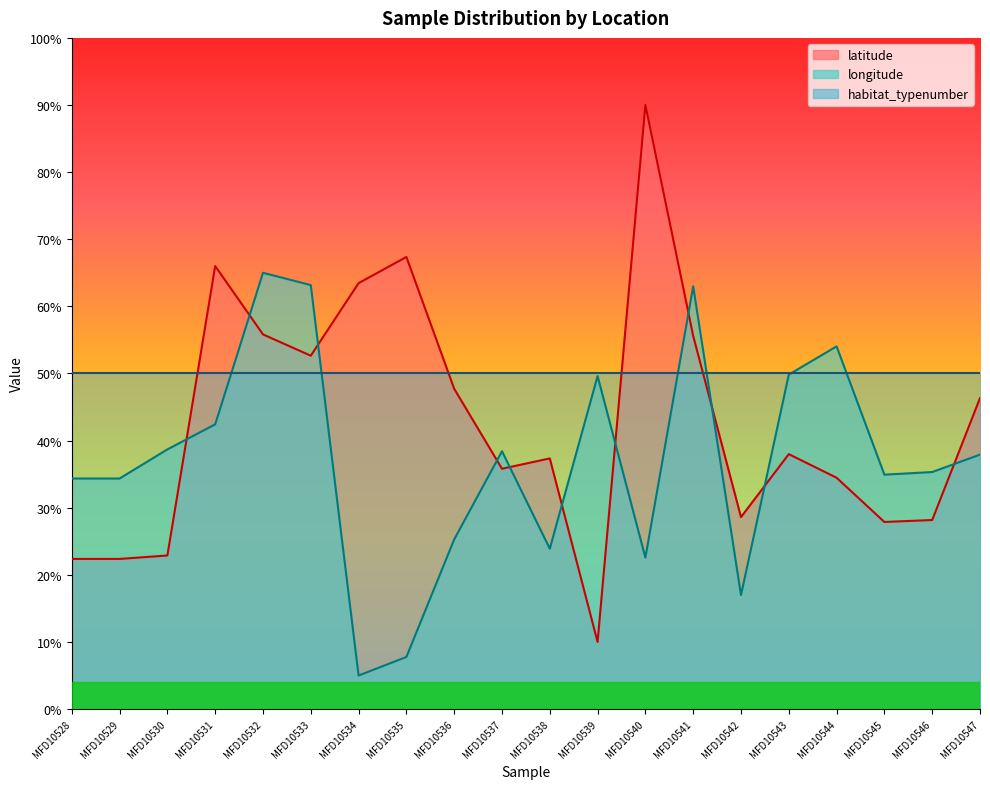

Where does the latitude series first go above 37?

MFD10531